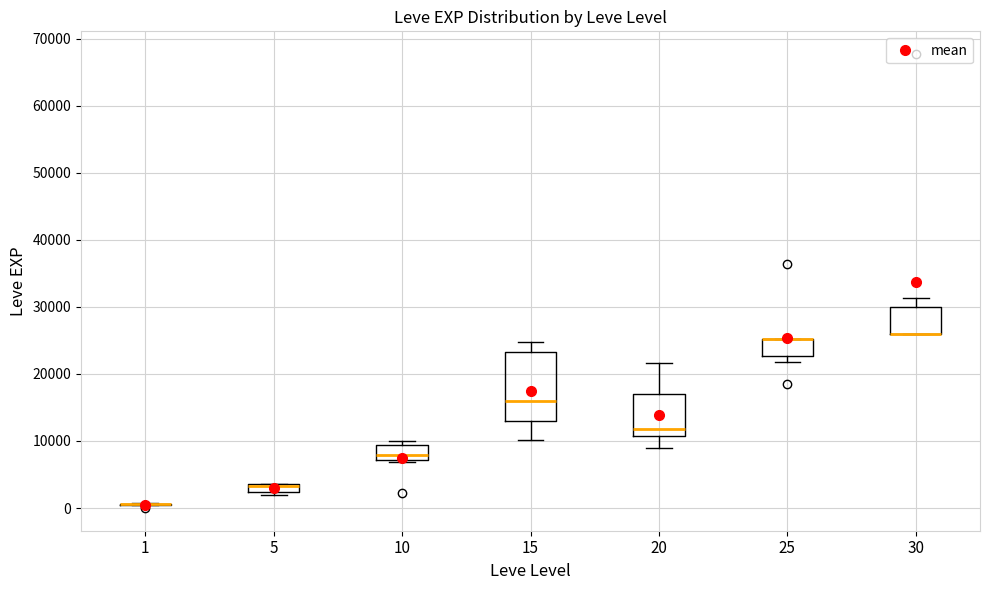

Where is the lower edge of the box at x = 15 on the y-axis? The values are not printed on the chart, so give them approximately, as read against the axis.

13000